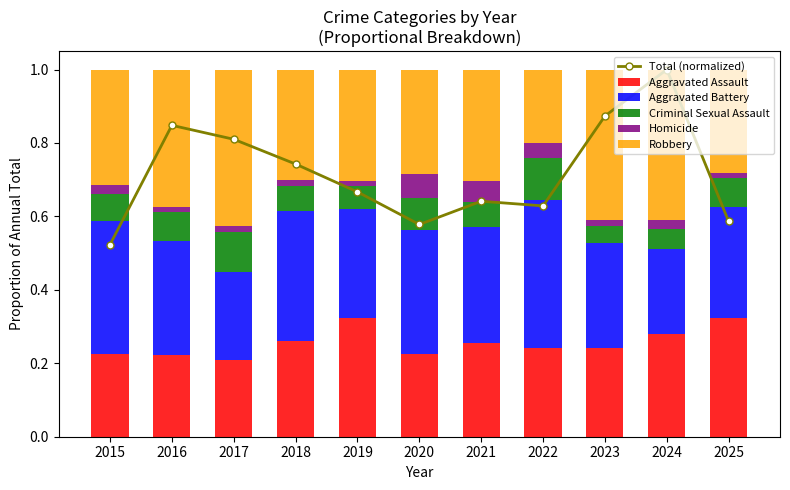

What is the value of the Robbery bar at the 3rd from the left?

0.4